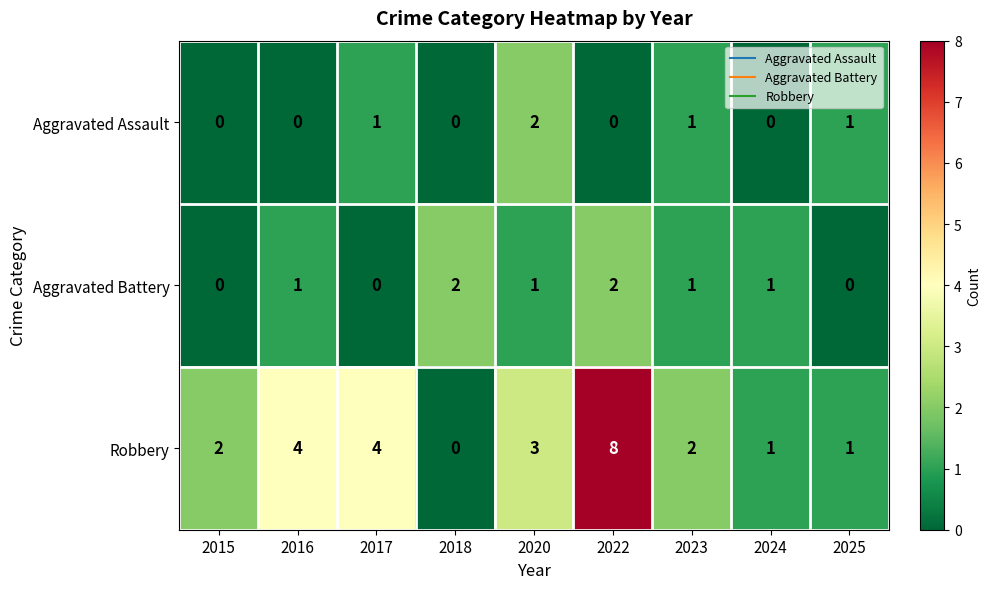

Reading left to right, what are all the values shown in this chart?

Aggravated Assault: 0	0	1	0	2	0	1	0	1
Aggravated Battery: 0	1	0	2	1	2	1	1	0
Robbery: 2	4	4	0	3	8	2	1	1